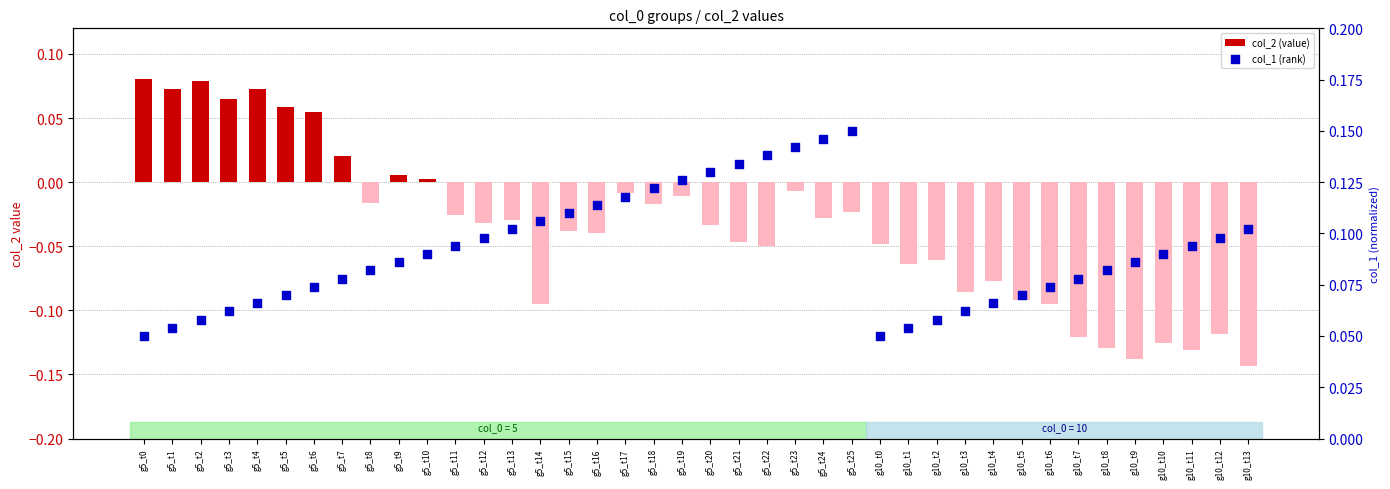

At how many categories does at least one series exceed 0?

40